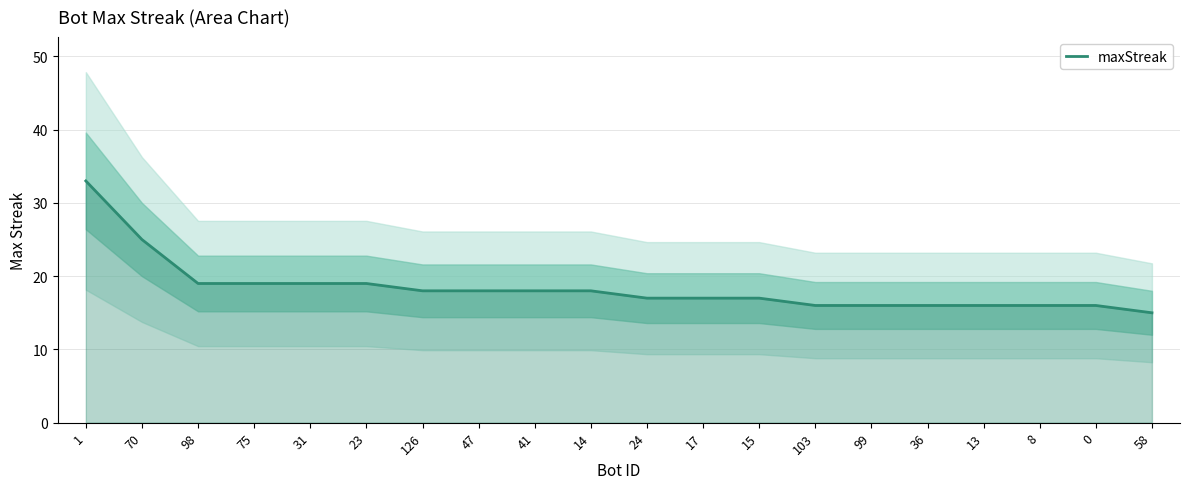

What is the change in value from 17 to 58?

-2